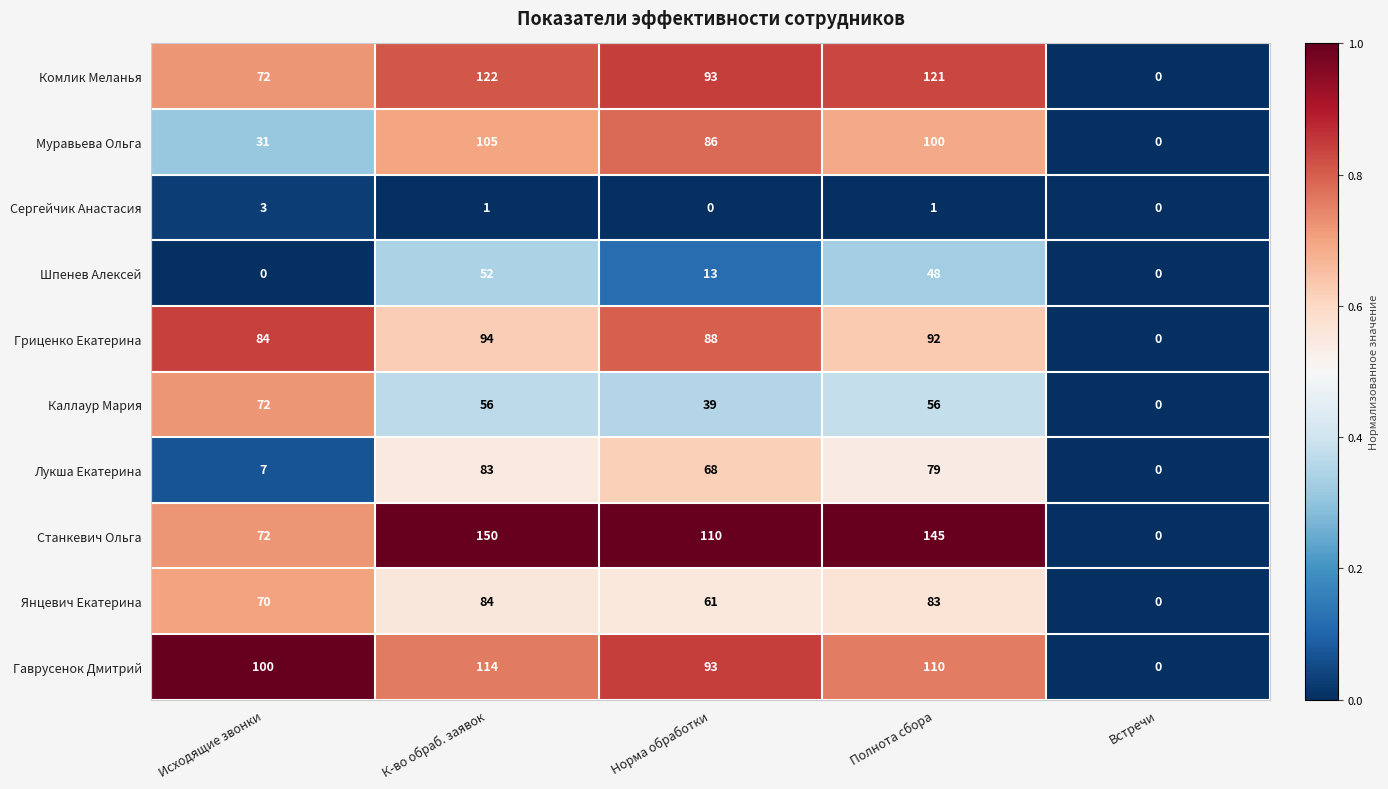

Which series has the largest range (max minus min)?

Станкевич Ольга